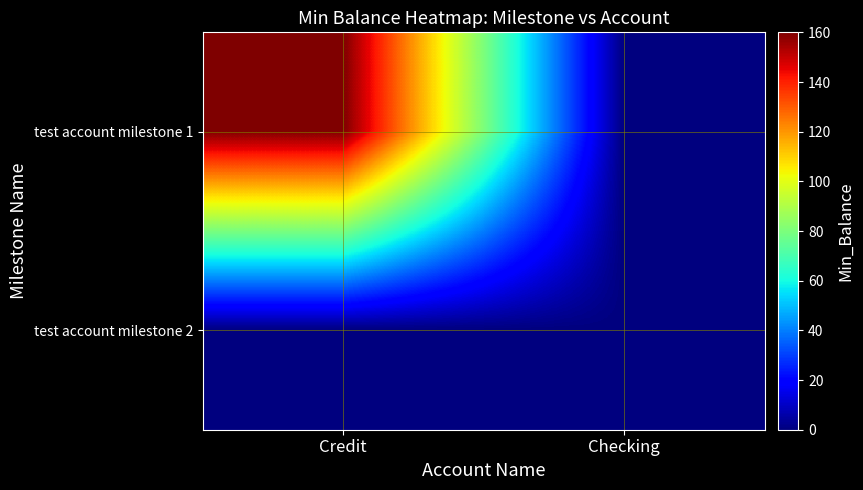

Between Credit and Checking, which is larger?

Credit